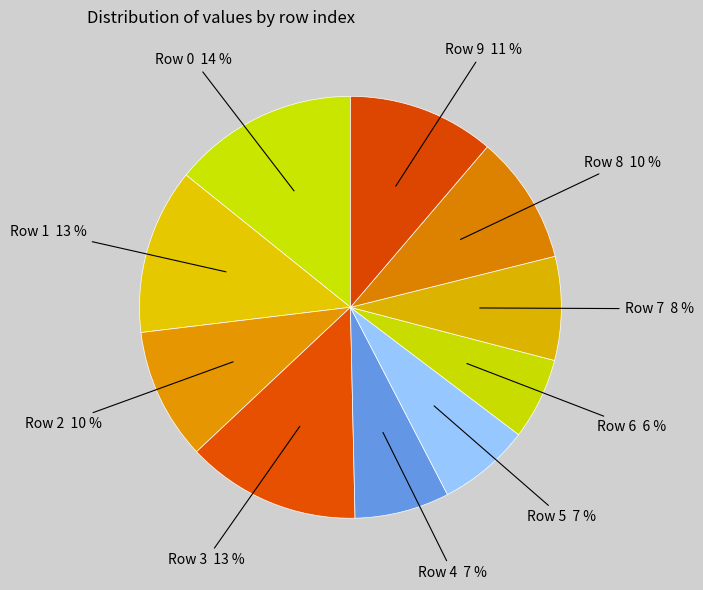

How many slices are in this pie chart?

10